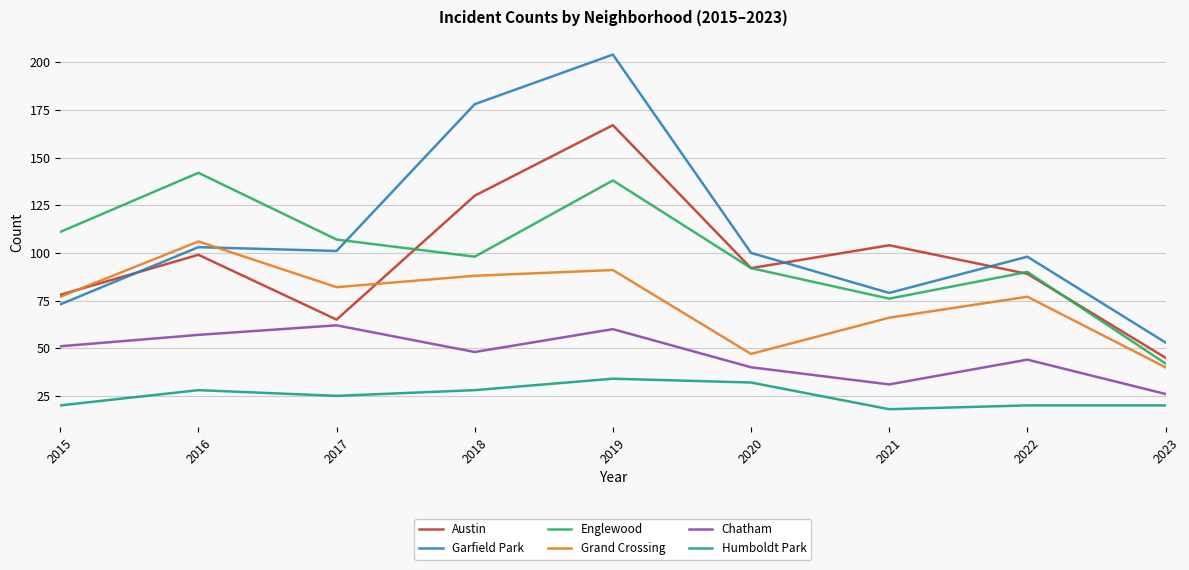

Where is the first local maximum for Englewood?

2016